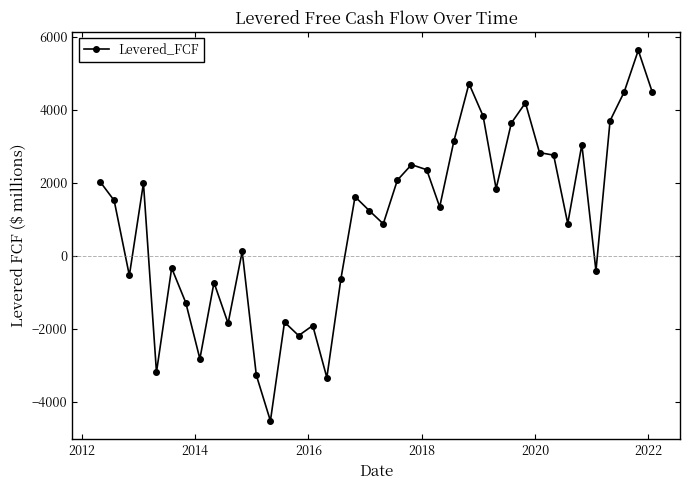

What is the greatest value displayed?

5631.6